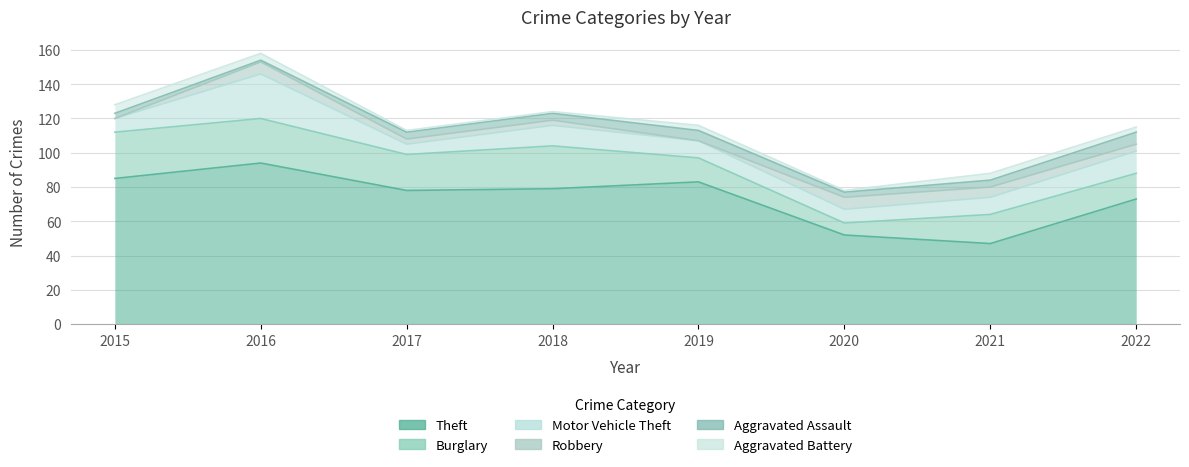

Is it true that Robbery equals 2 at 2016?

False